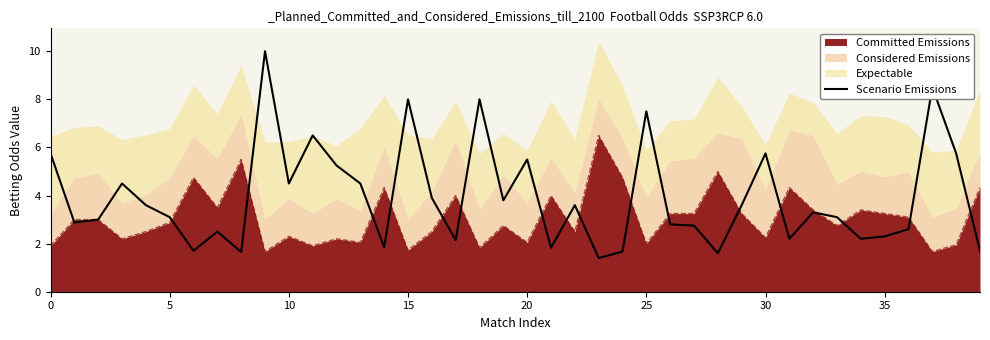

How many lines are shown in the chart?

1